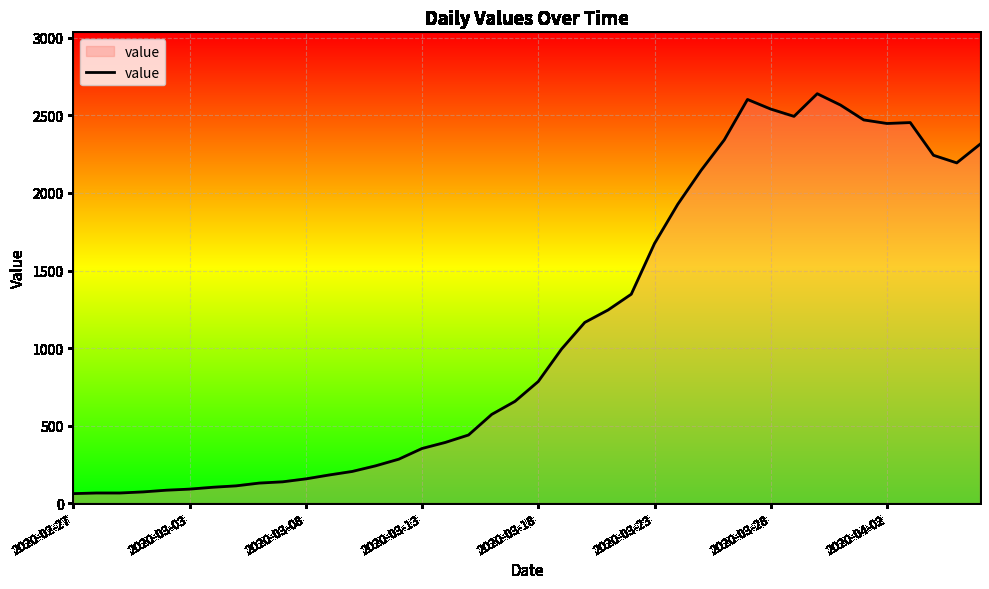

What is the maximum value shown in the chart?

2640